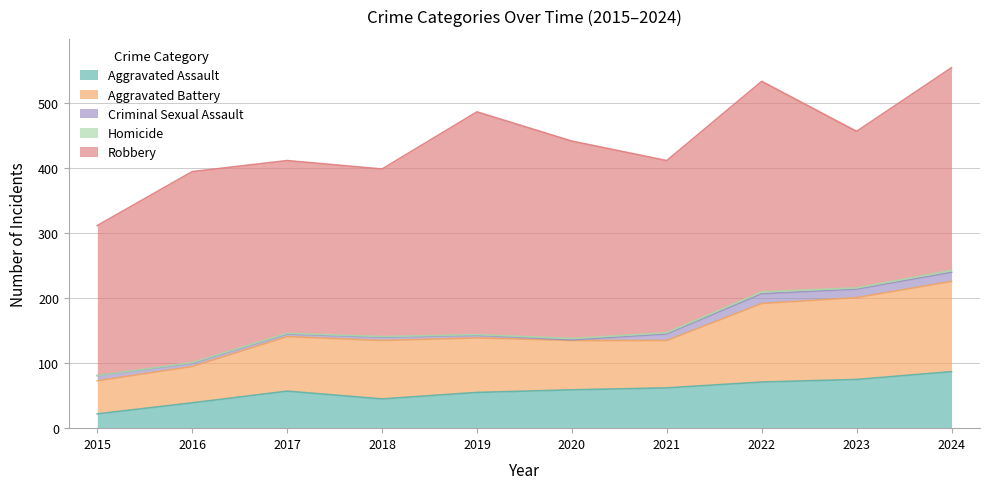

What are all the series names shown in the legend?

Aggravated Assault, Aggravated Battery, Criminal Sexual Assault, Homicide, Robbery